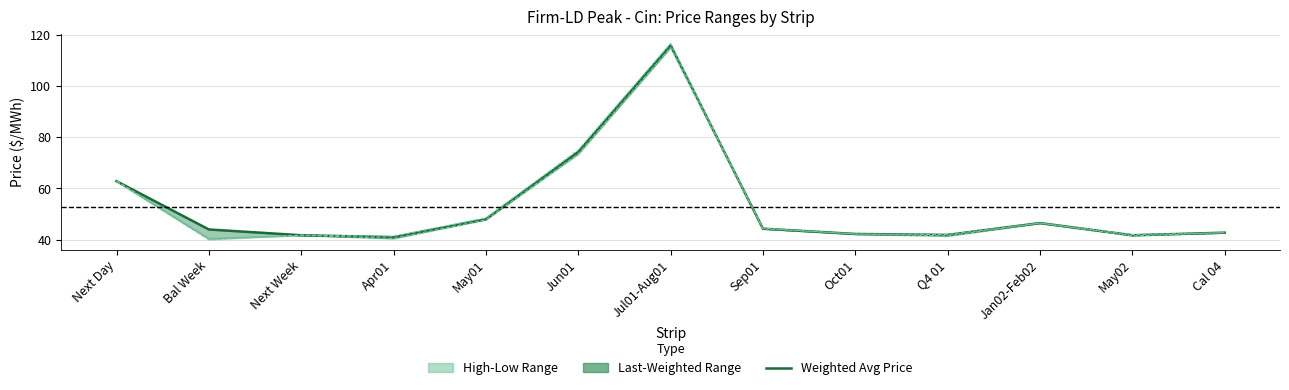

How many intersections are there between Weighted Avg Price and High Price?

1